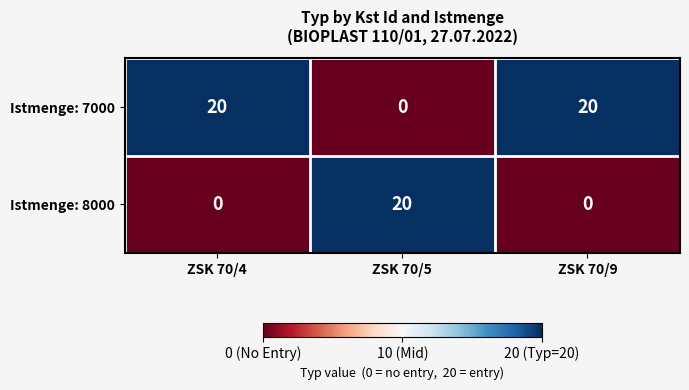

What is the difference between the highest and lowest values at ZSK 70/4?

20